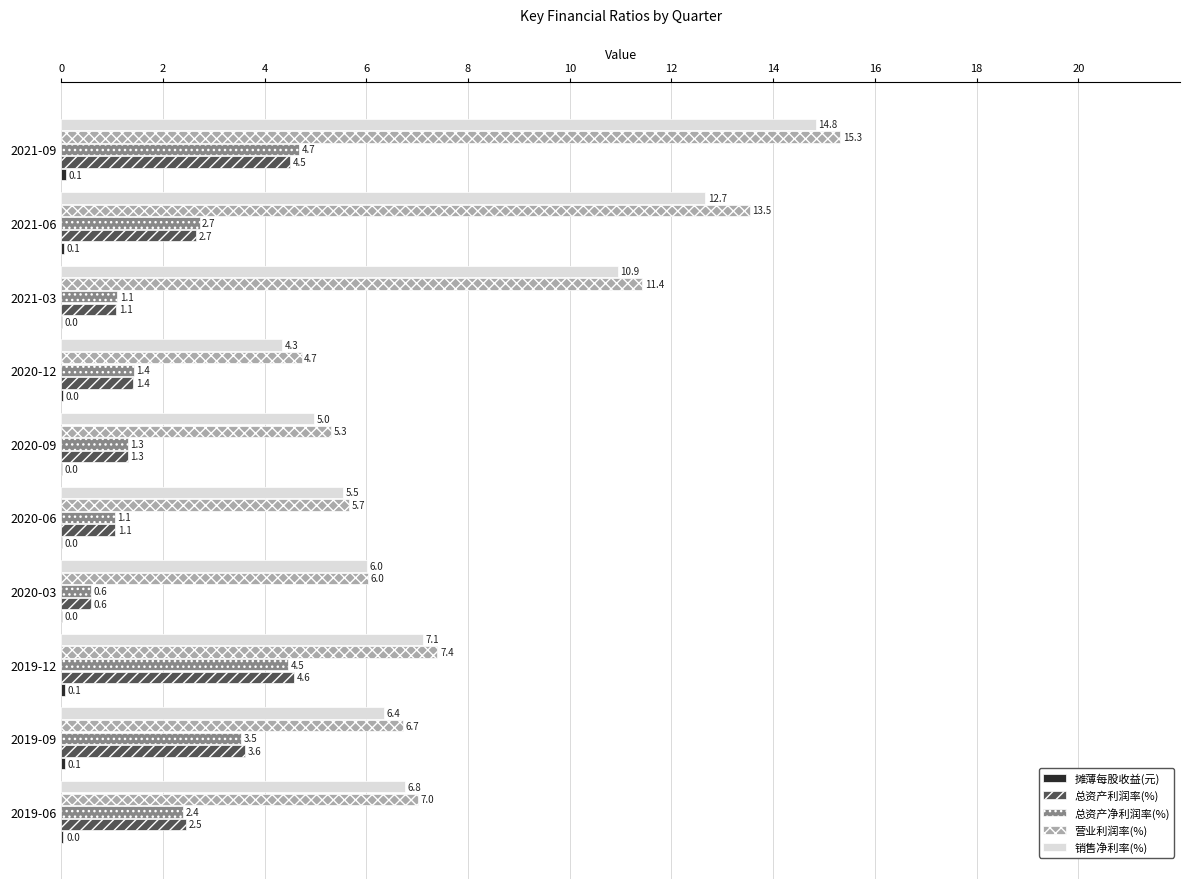

The 总资产利润率(%) series shows 3.1 at 2021-09. True or false?

False